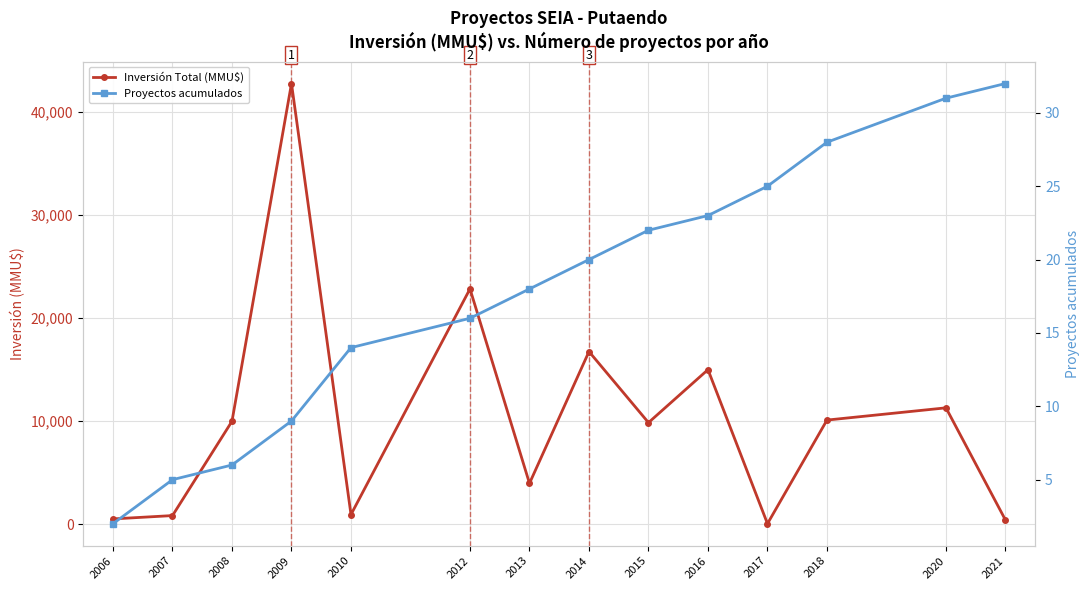

What is the lowest value of the Inversión Total (MMU$) series?

77